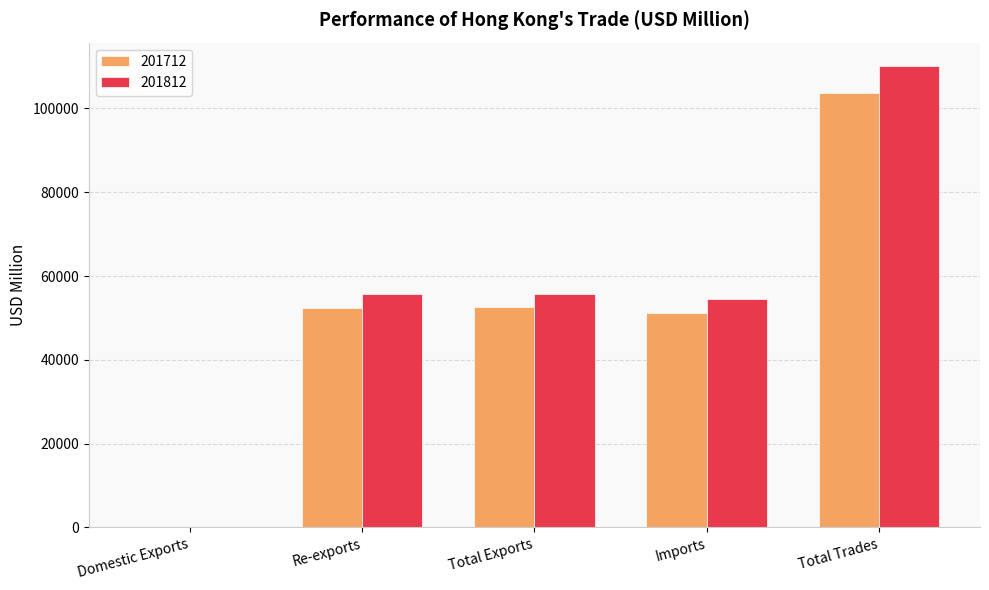

Count the number of data series in this chart.

2